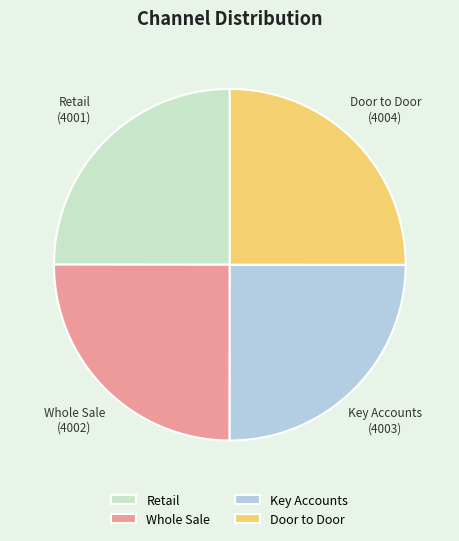

How many segments does this pie chart have?

4